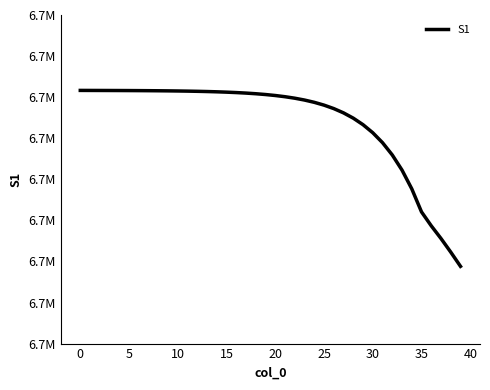

What is the sum of all values?

266827959.3